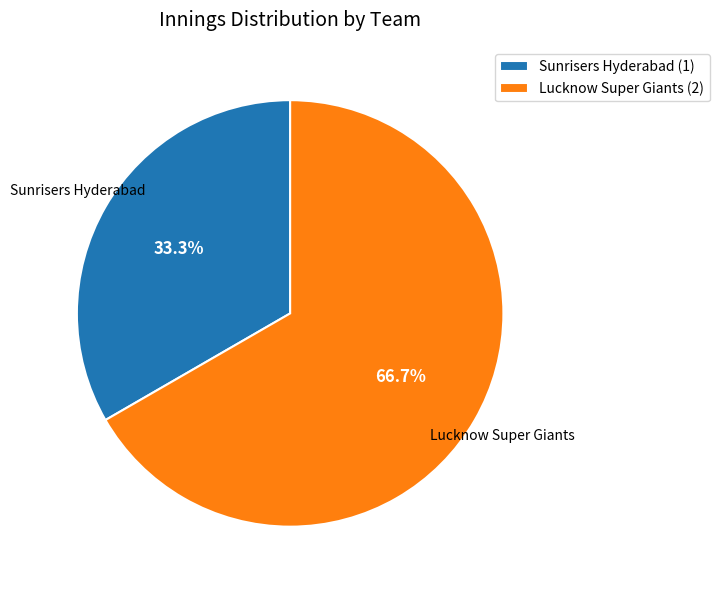

What percentage is the Lucknow Super Giants slice, to the nearest percent?

67%